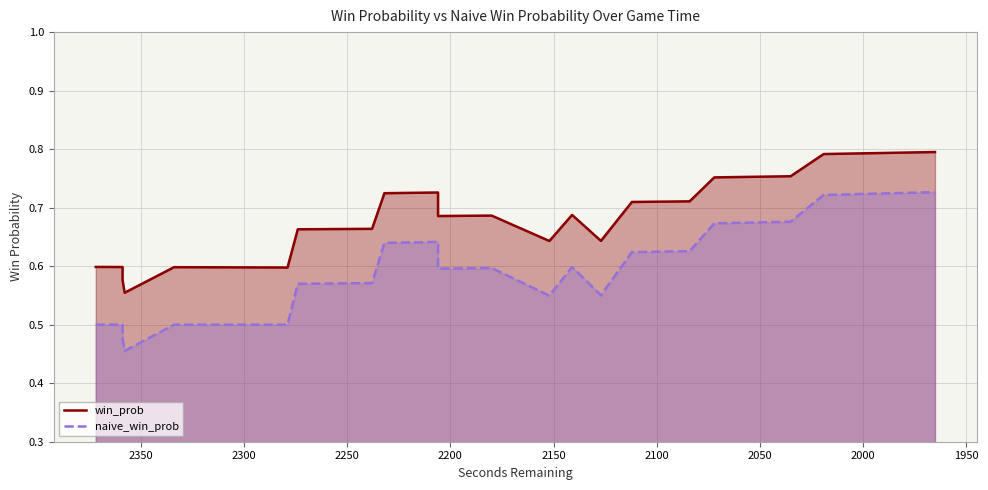

True or false: naive_win_prob and win_prob cross at least once.

False